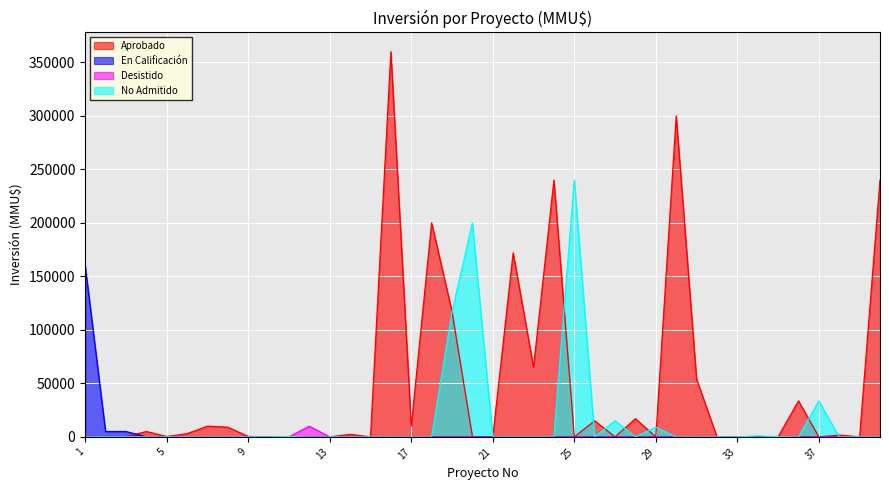

Between 35 and 37, which is larger?

35